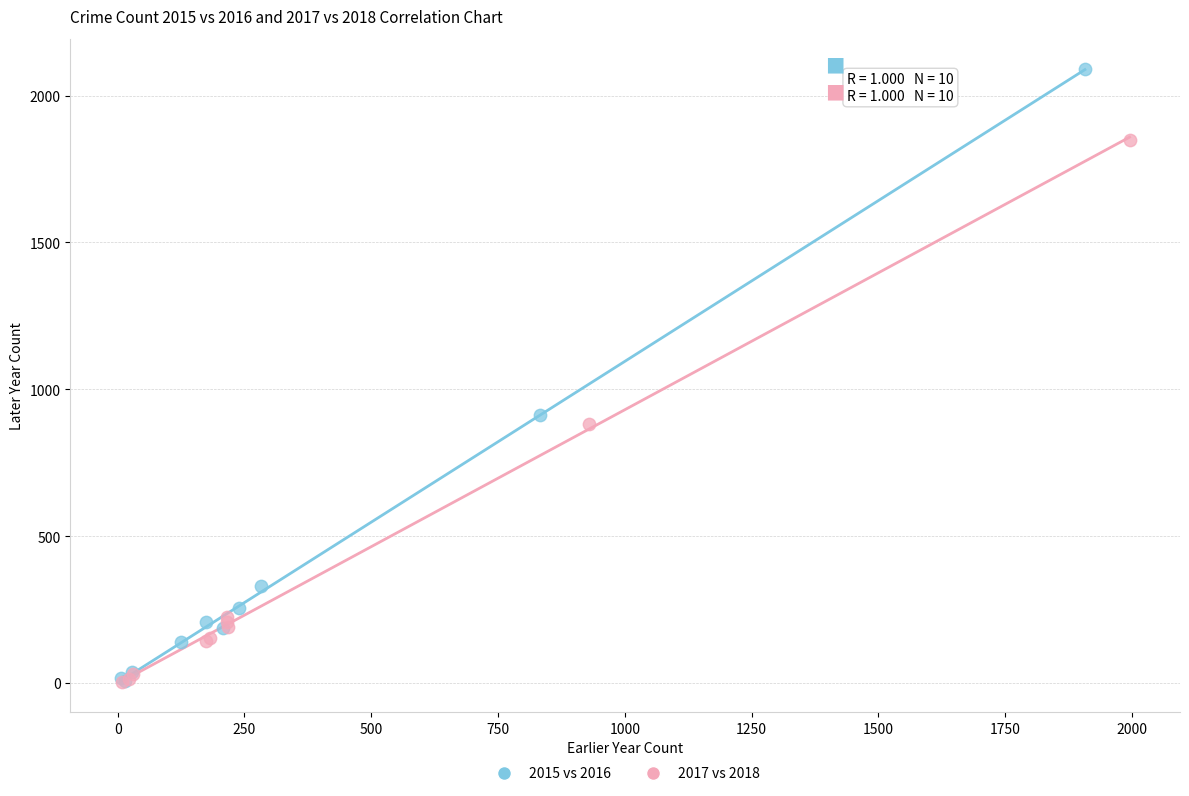

Which series has the largest Y range (max minus min)?

2015 vs 2016